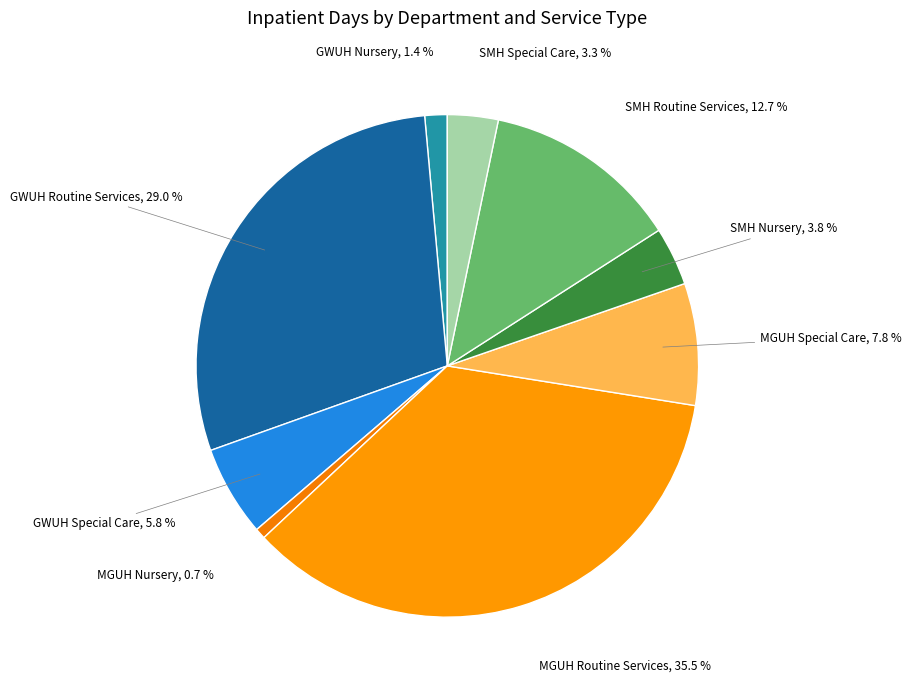

How many segments does this pie chart have?

9